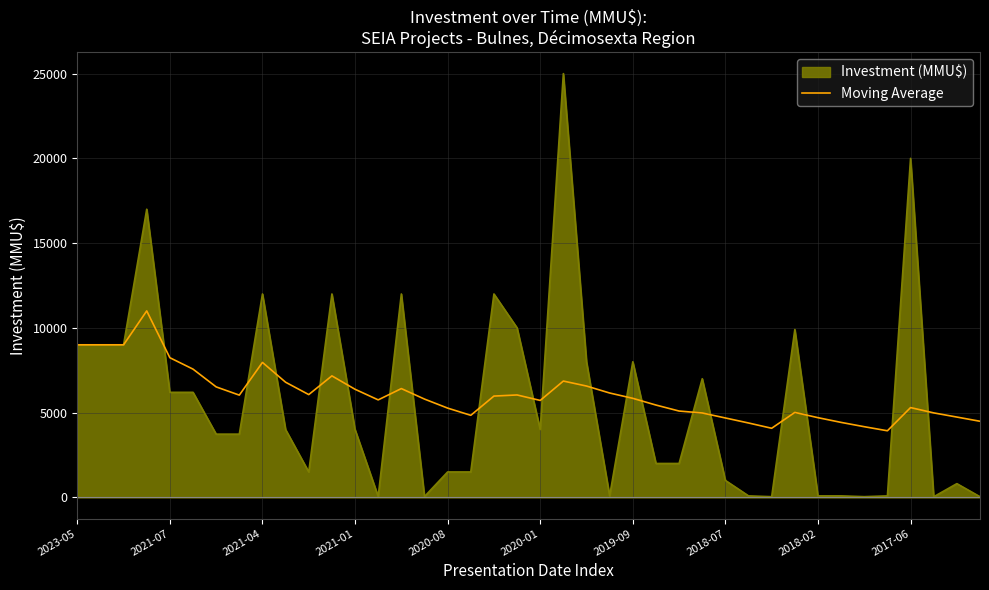

List the series in order of their peak value, highest first.

Investment (MMU$), Moving Average